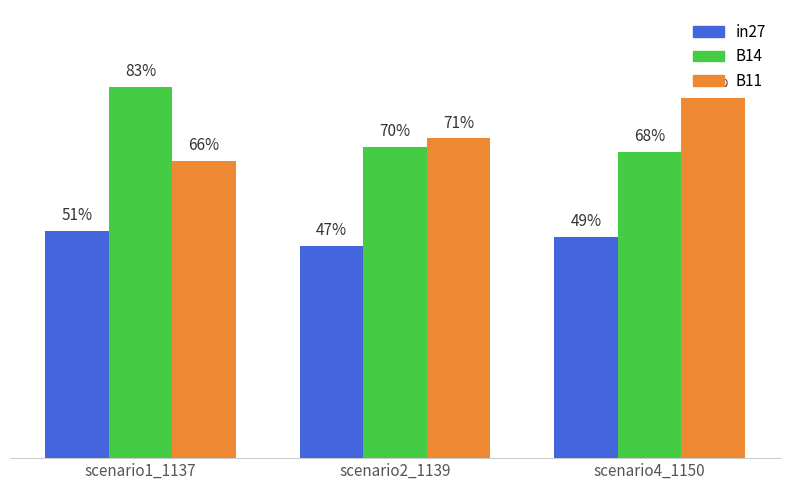

What is the maximum value shown in the chart?

0.8